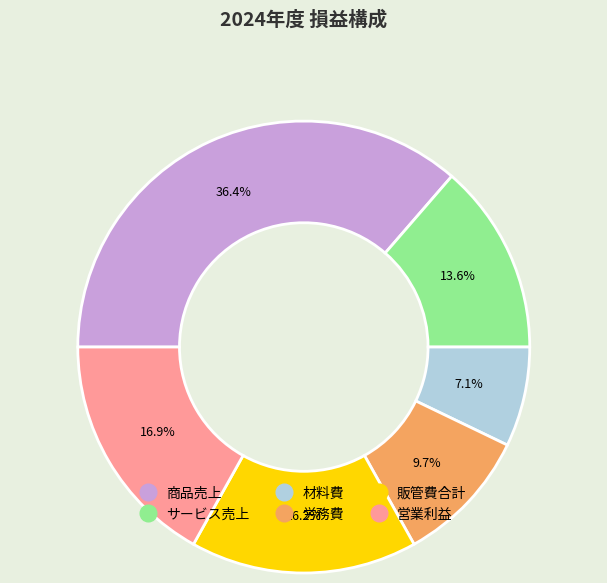

The サービス売上 slice represents 26% of the pie. True or false?

False